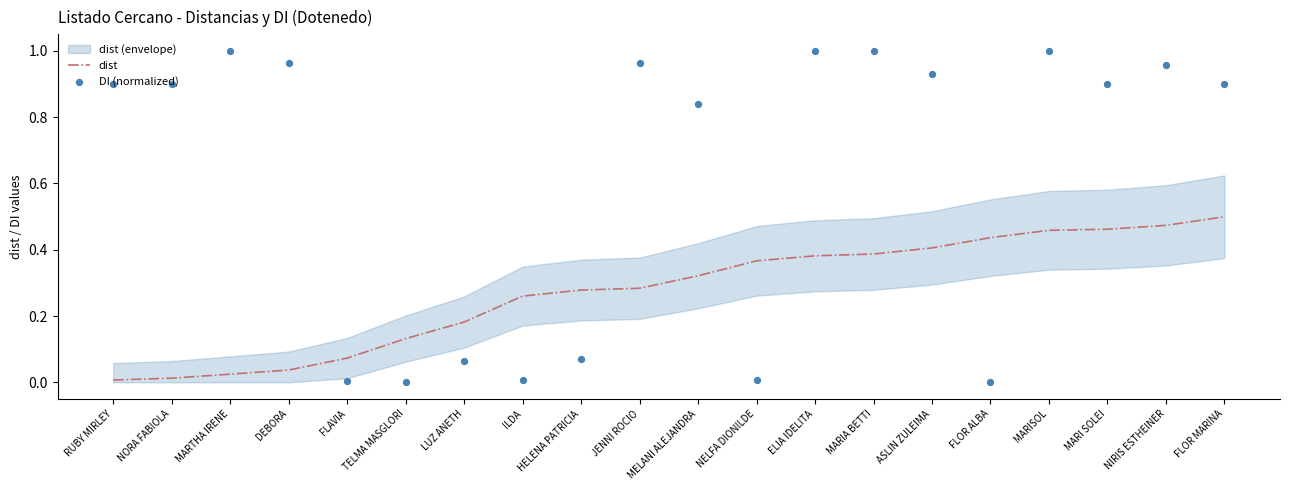

Which series has the largest Y range (max minus min)?

DI (normalized)